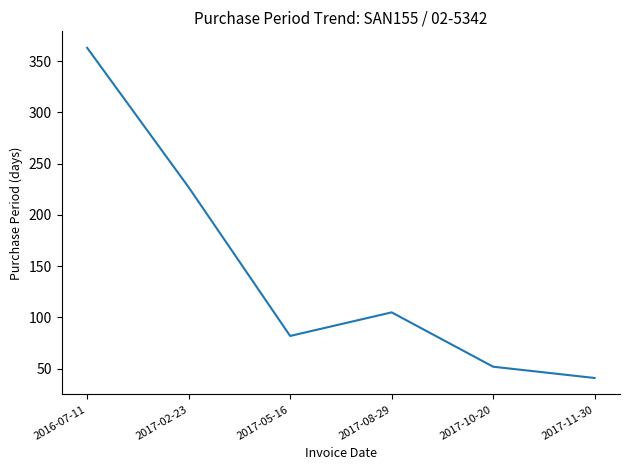

How many lines are shown in the chart?

1